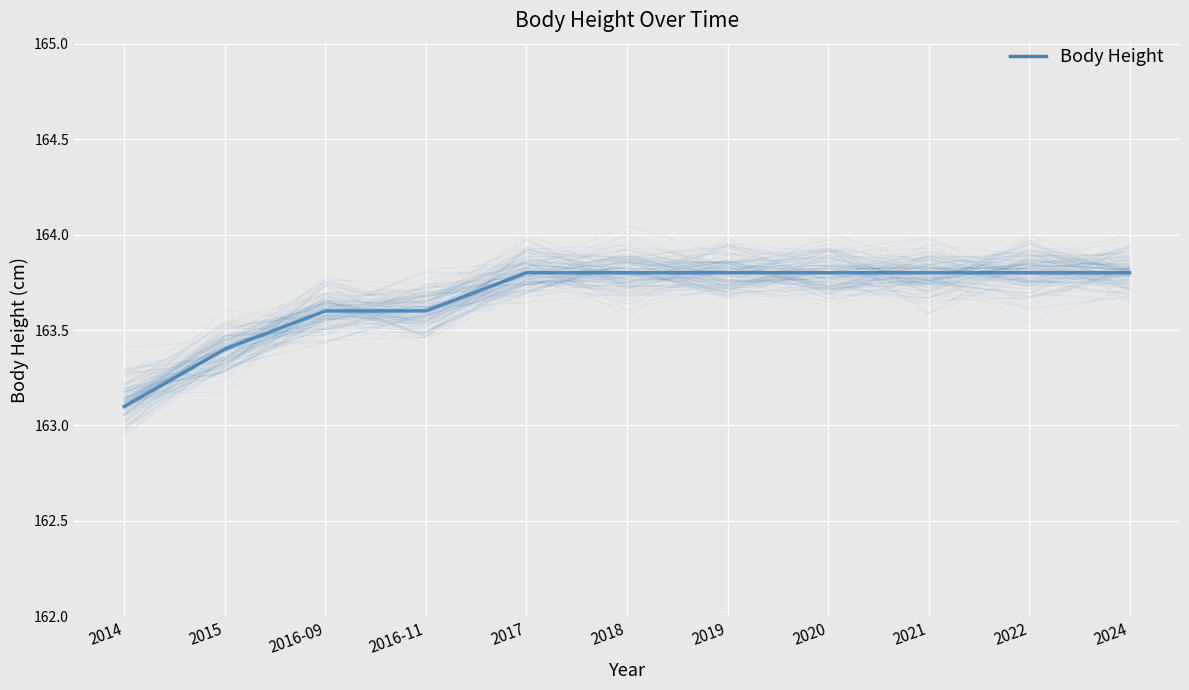

True or false: the data shows 226.4 at 2022.

False